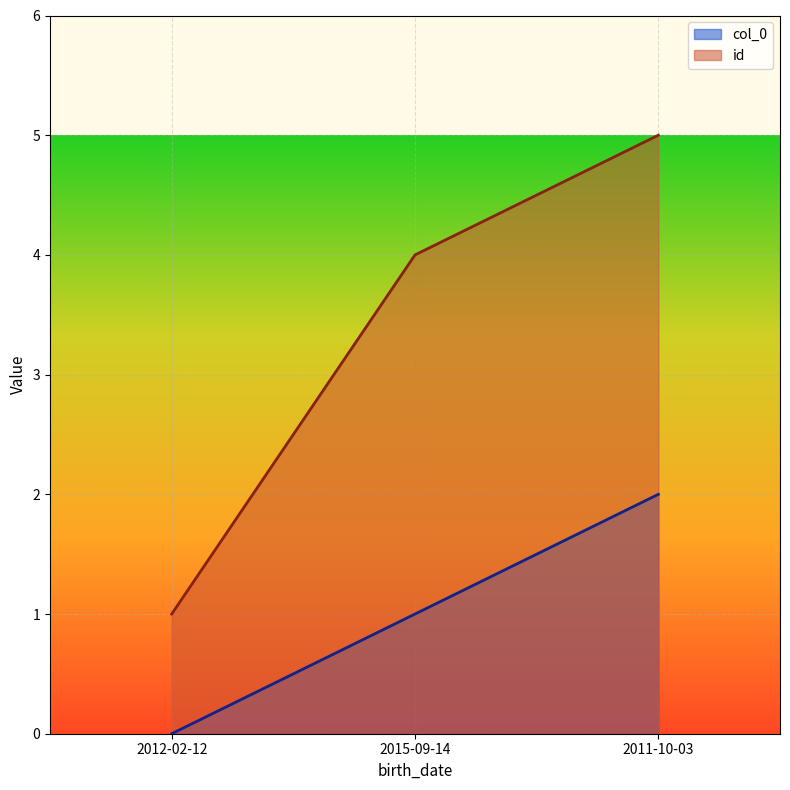

What is the total value across all series at 2015-09-14?

5